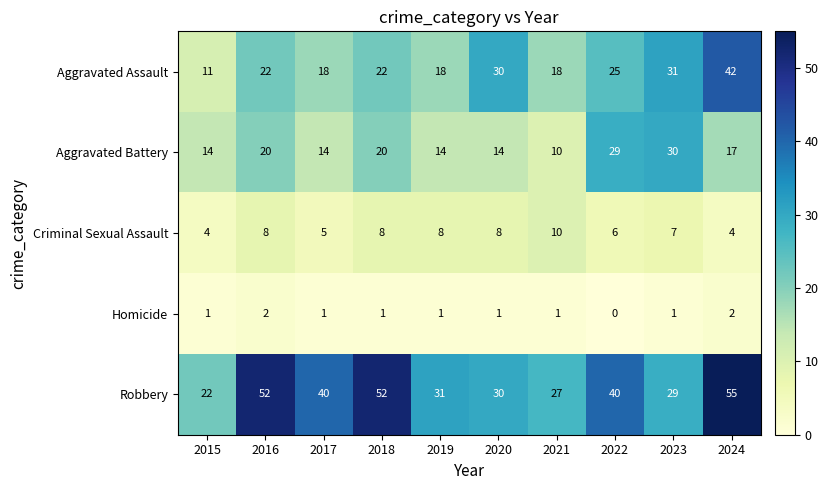

The value of Robbery at 2020 is 30. True or false?

True